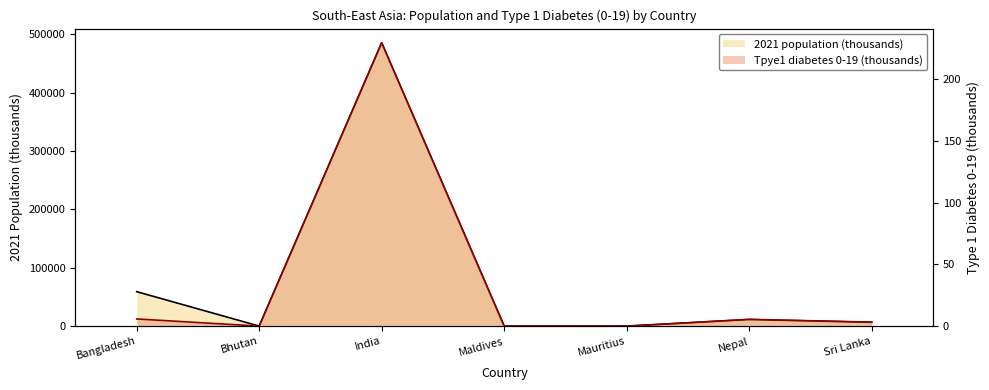

Which has a higher value, Sri Lanka or India?

India